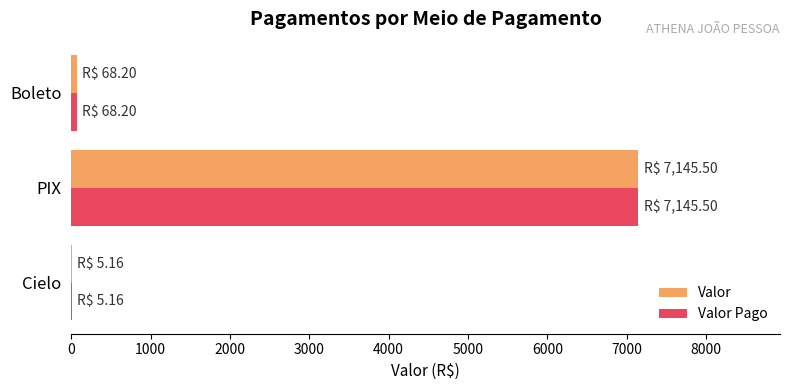

How many distinct data groups are displayed?

2